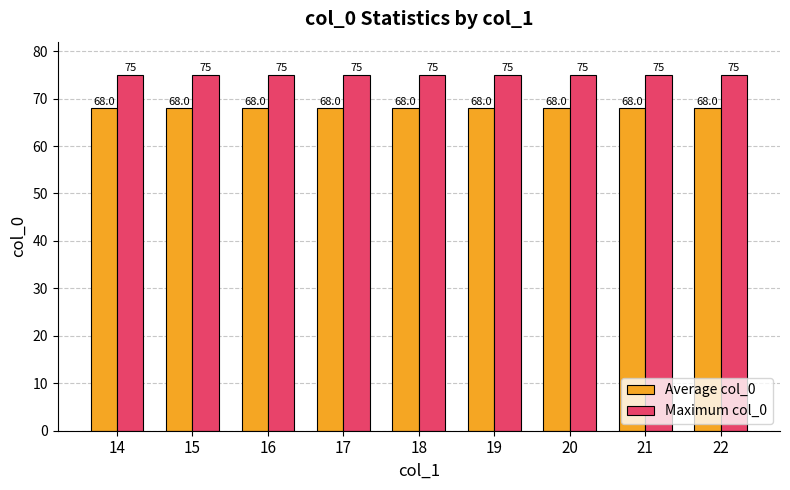

The value of Average col_0 at 19 is 68. True or false?

True